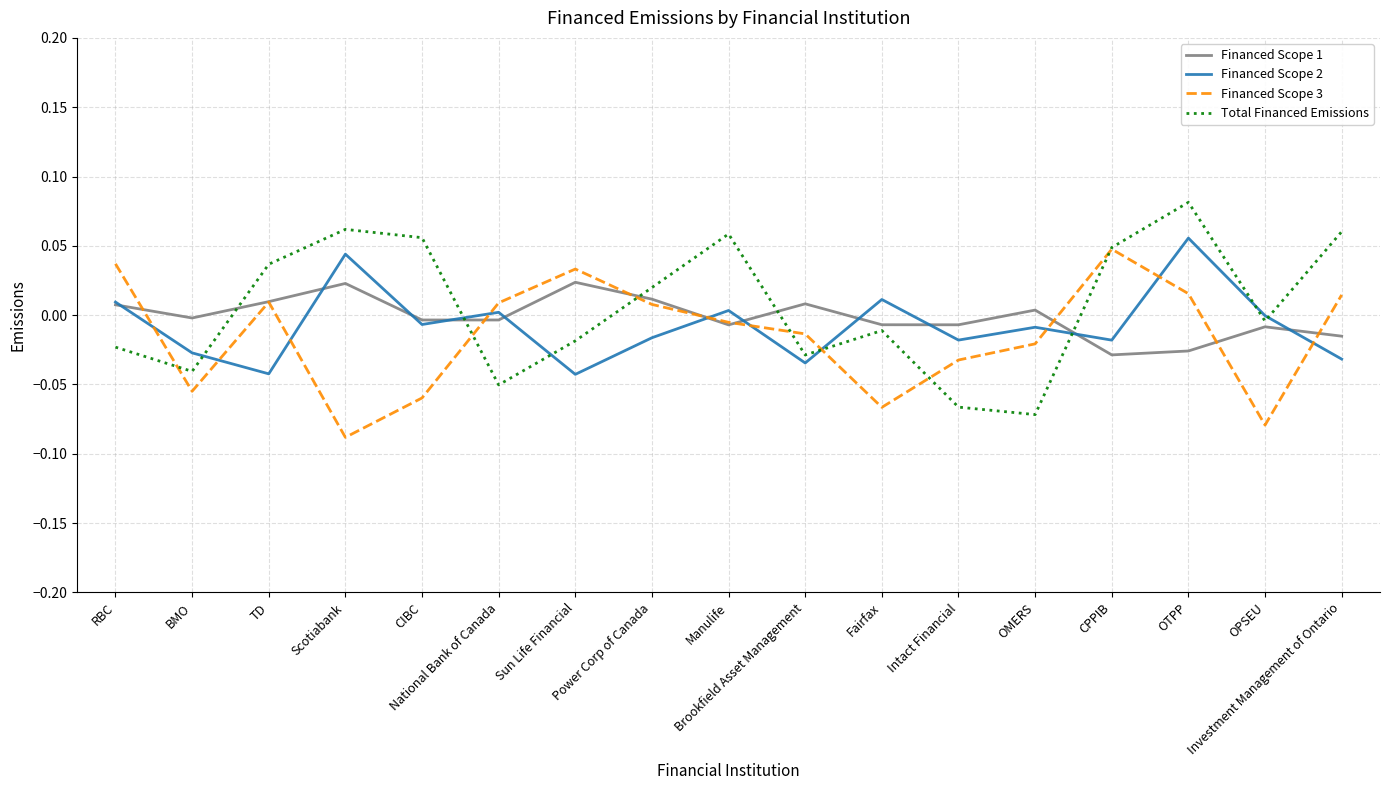

Which series has the largest range (max minus min)?

Total Financed Emissions